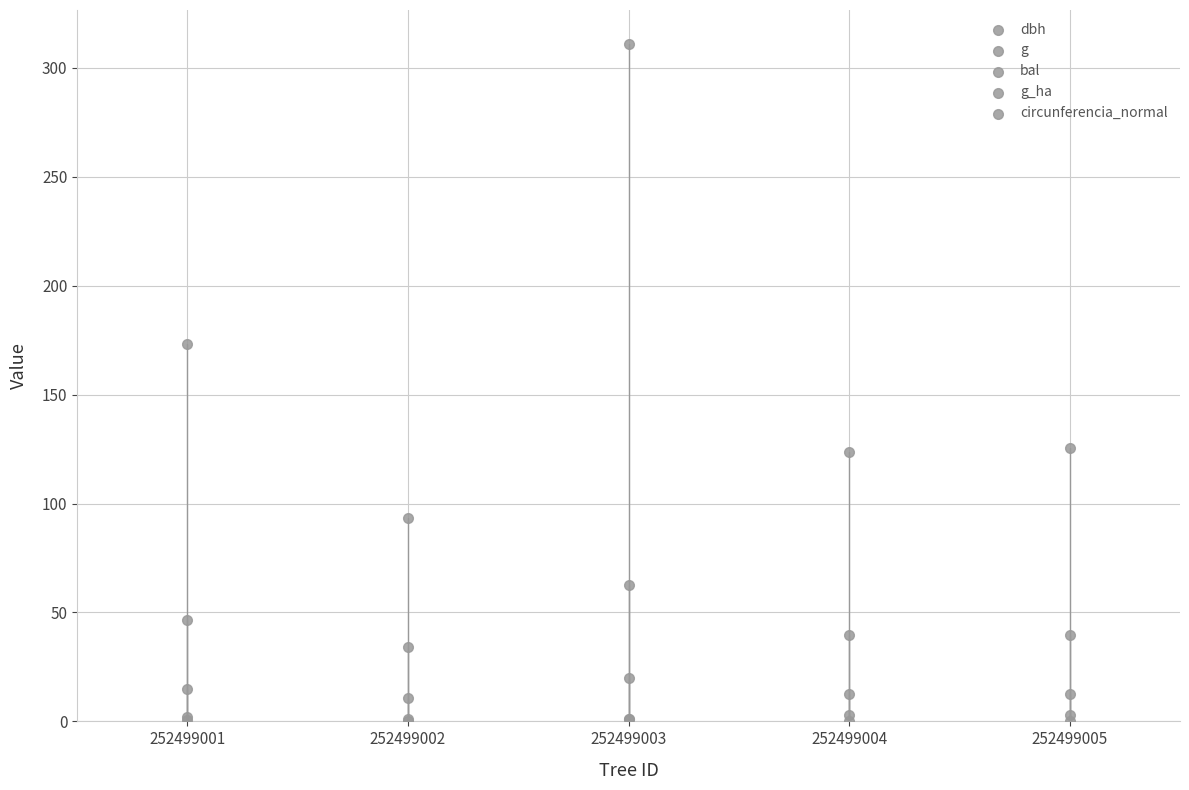

Which series contains the lowest Y value?

bal